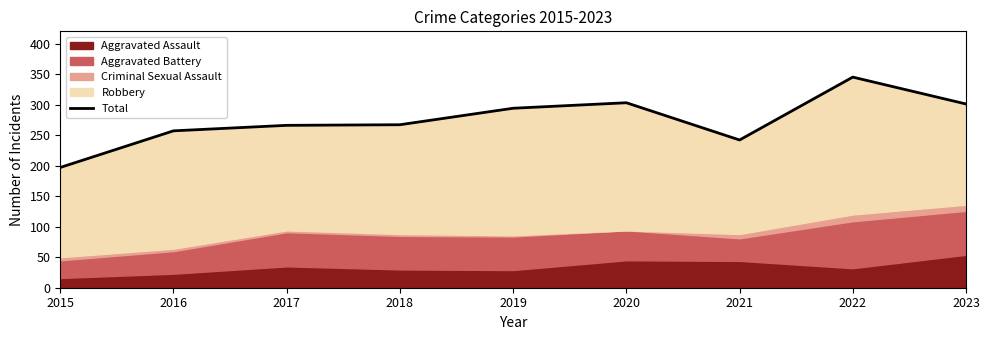

What is the ratio of the value at 2021 to the value at 2022?

0.7